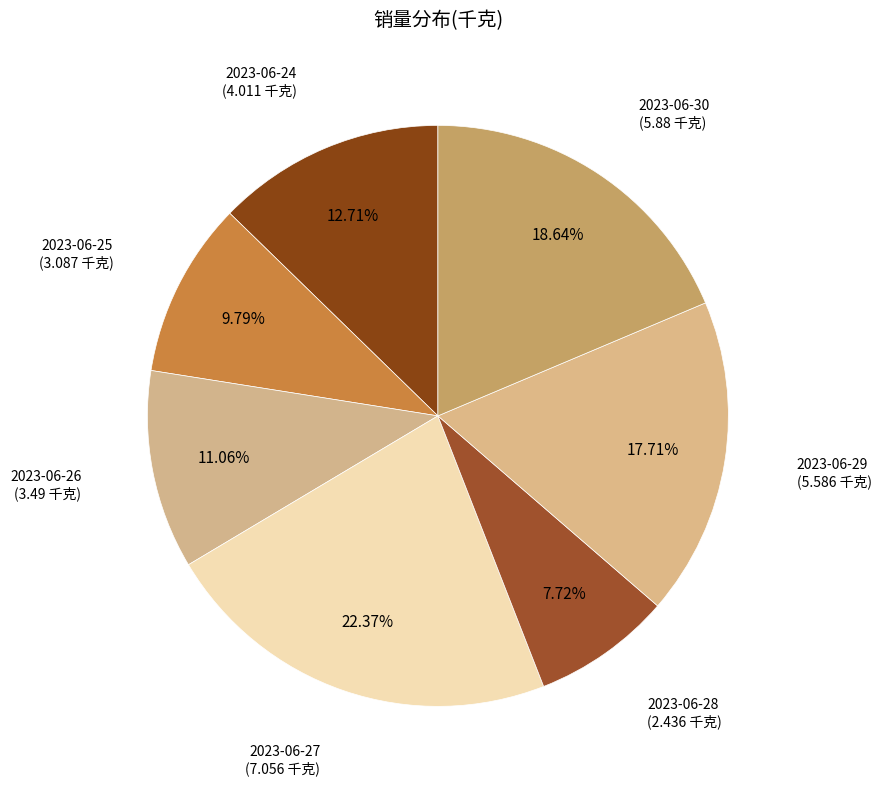

Count the number of slices in the pie.

7